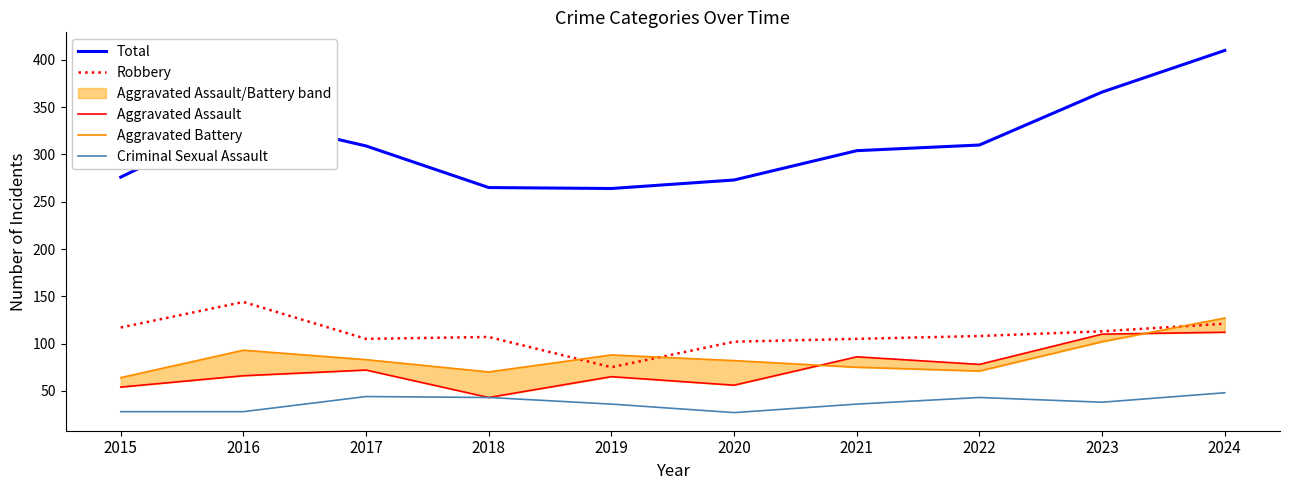

Does the chart display data point markers on the line(s)?

No